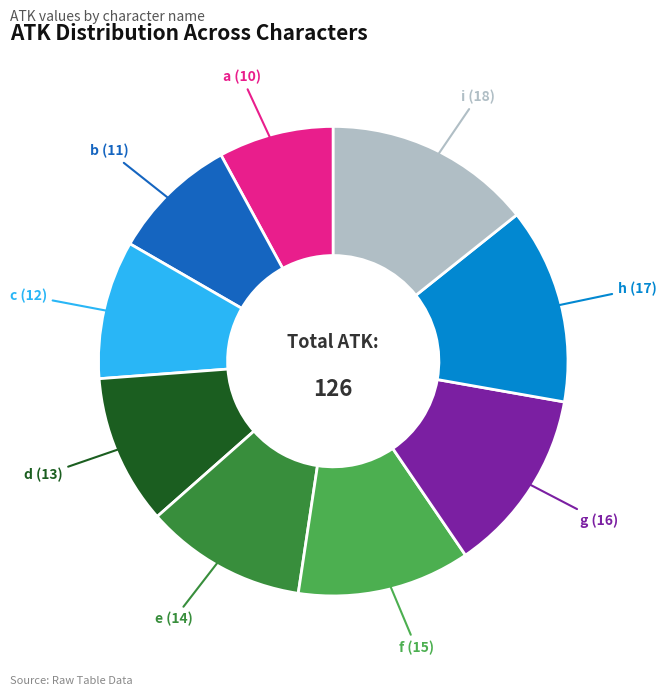

Rank the categories by value from lowest to highest.

a, b, c, d, e, f, g, h, i